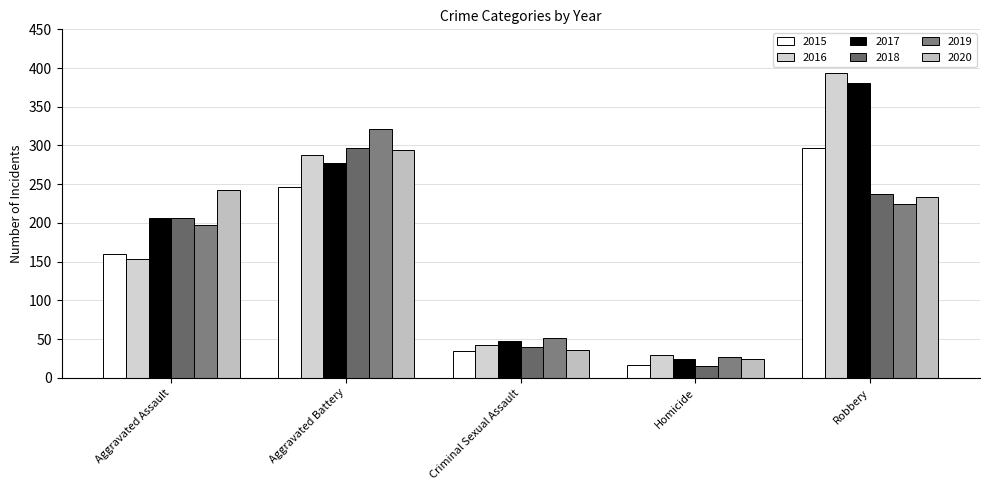

What position from the left is Aggravated Assault?

1